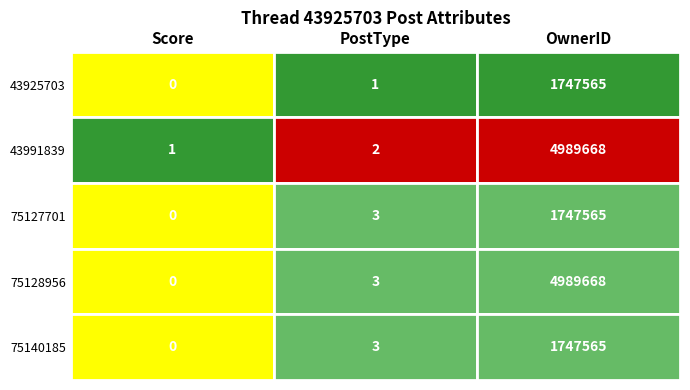

Which series has the largest total across all categories?

43991839